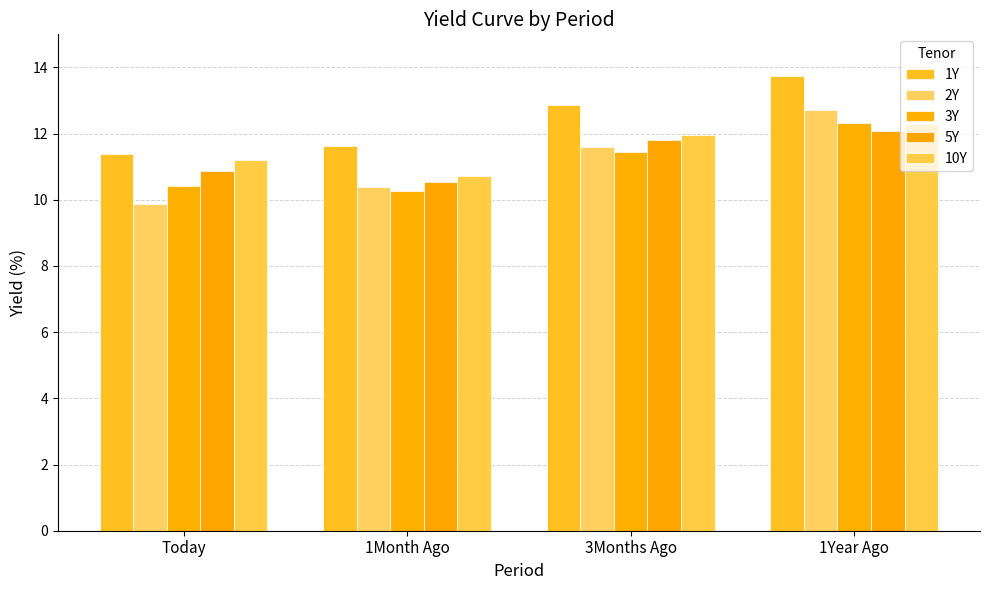

The 10Y series shows 3.3 at 1Month Ago. True or false?

False